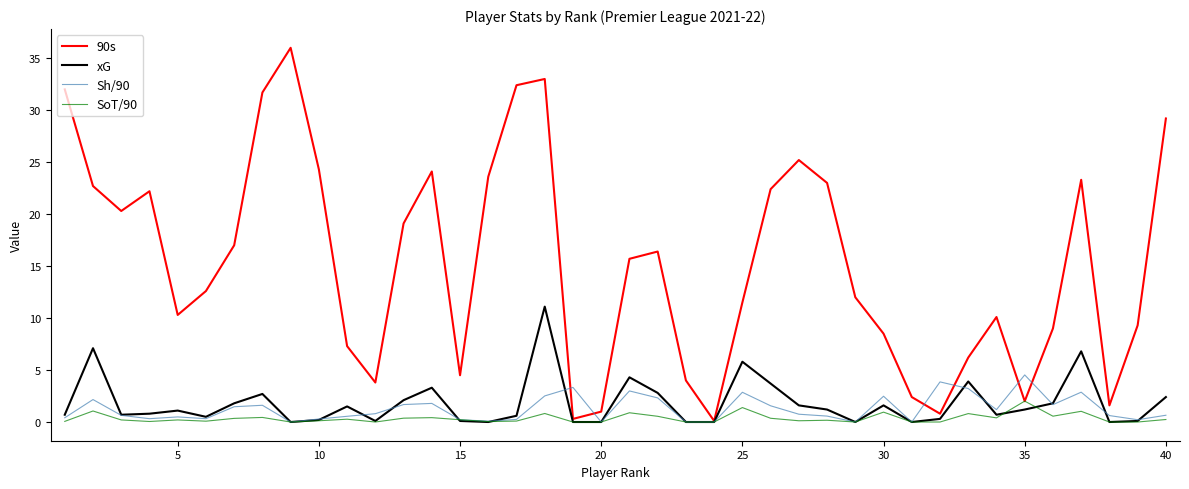

How many distinct data groups are displayed?

4